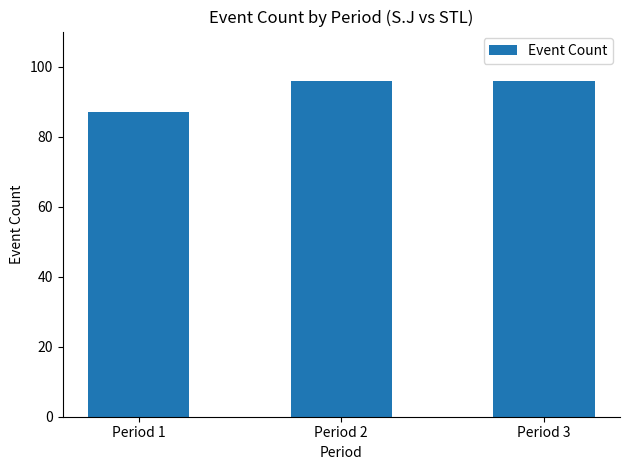

True or false: the data shows 87 at Period 1.

True